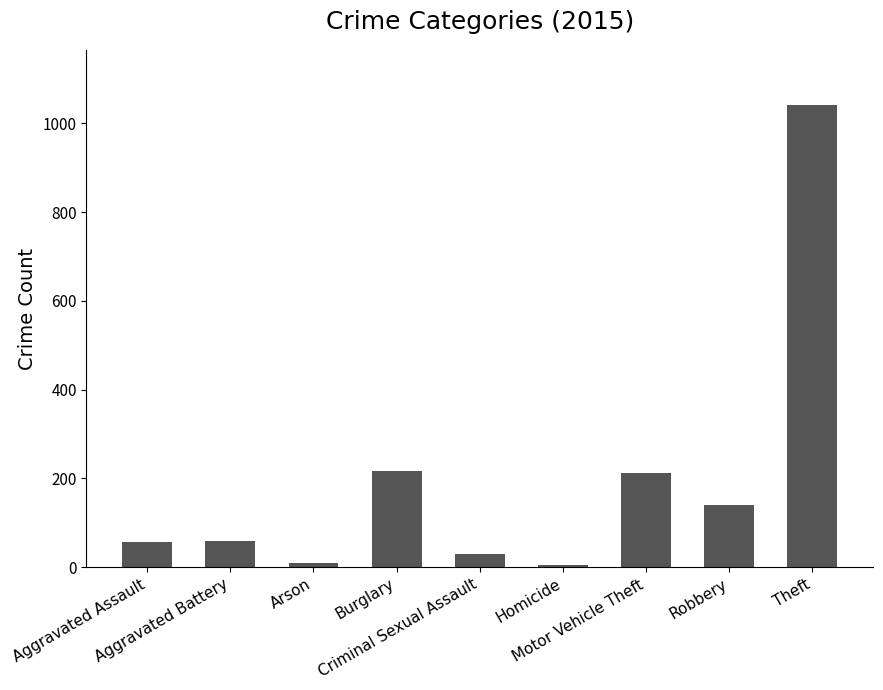

What is the label of the 5th bar from the right?

Criminal Sexual Assault